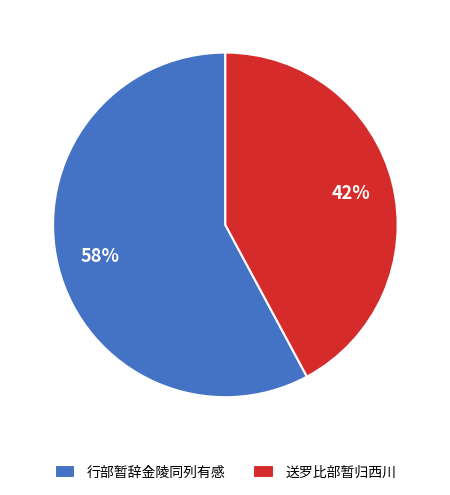

Approximately how many times larger is the value at 行部暂辞金陵同列有感 compared to 送罗比部暂归西川?

1.4